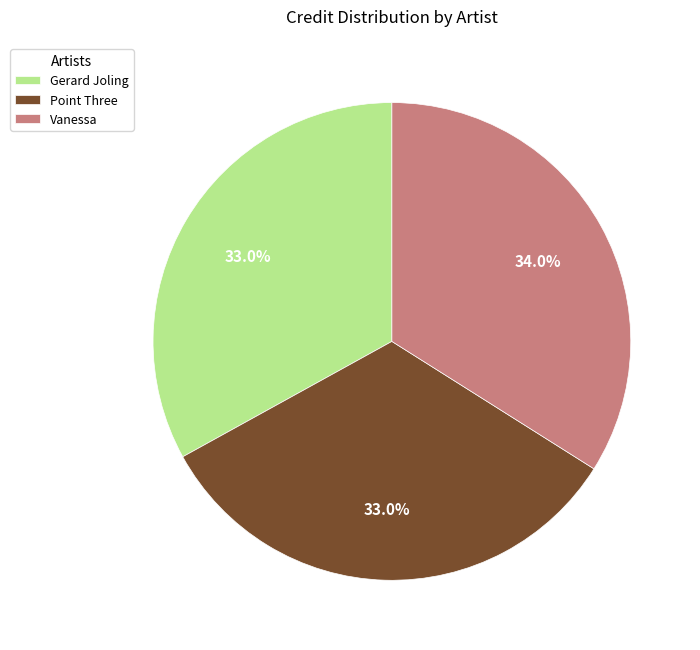

To the nearest percent, what is the combined percentage of Gerard Joling and Point Three?

66%